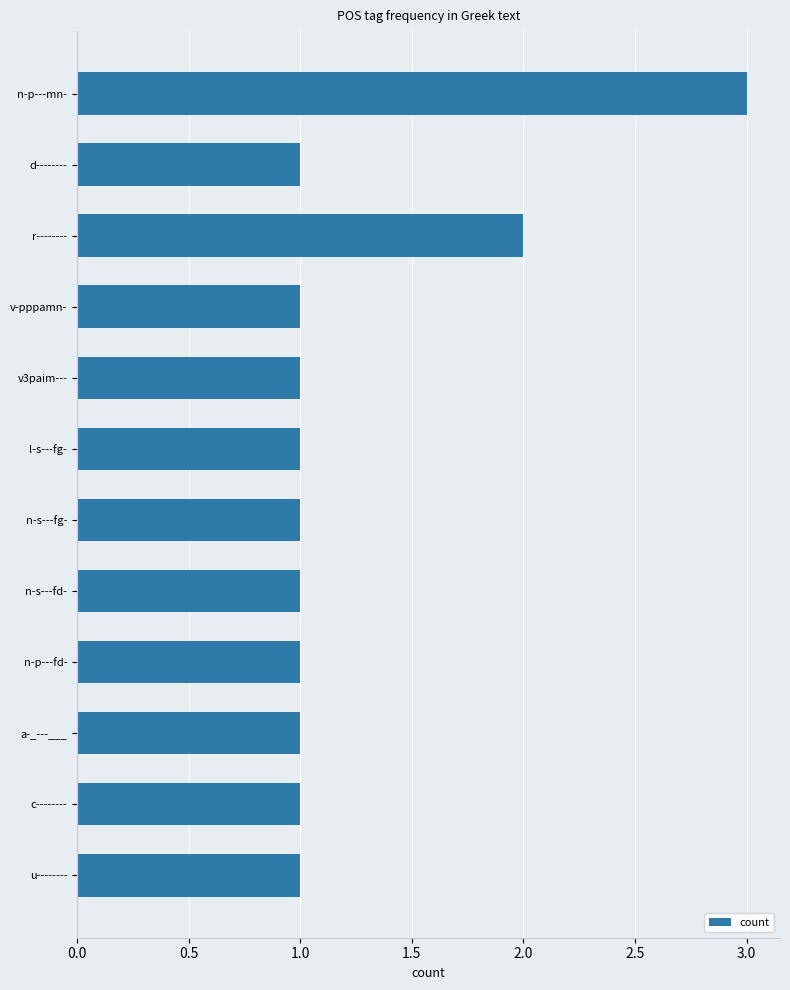

At which label is the value closest to 2?

r--------